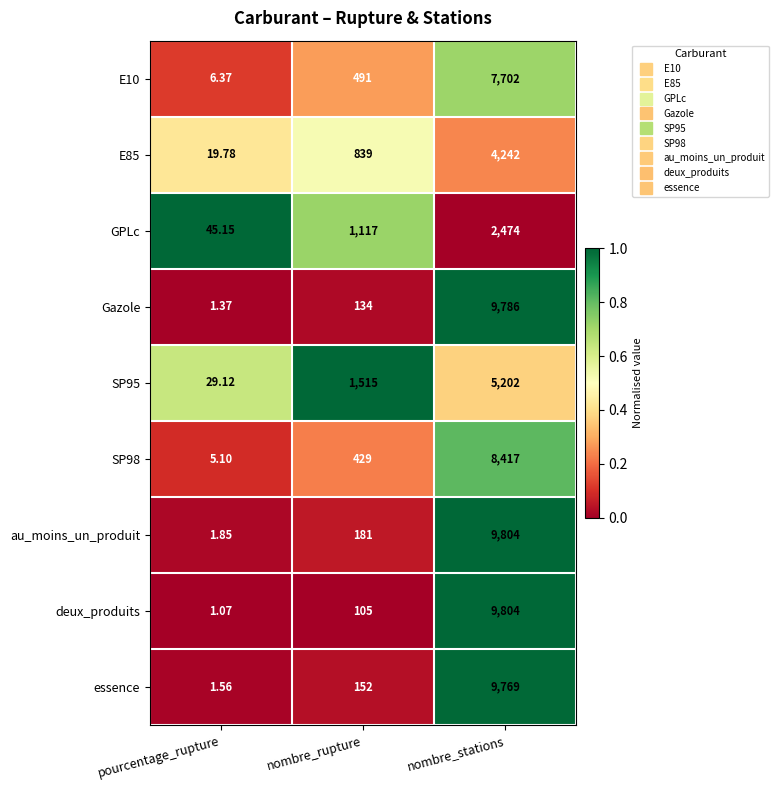

Which label corresponds to the smallest value in the chart?

pourcentage_rupture